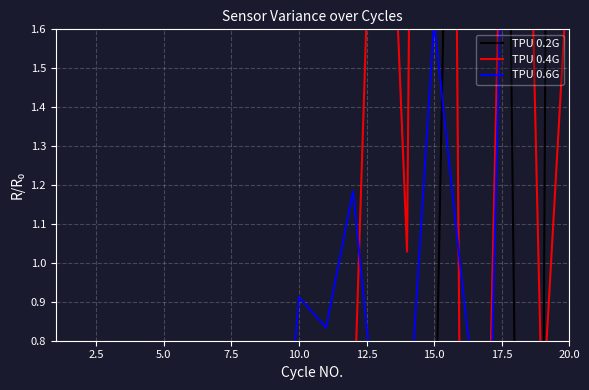

What is the label of the 6th point from the right?

14